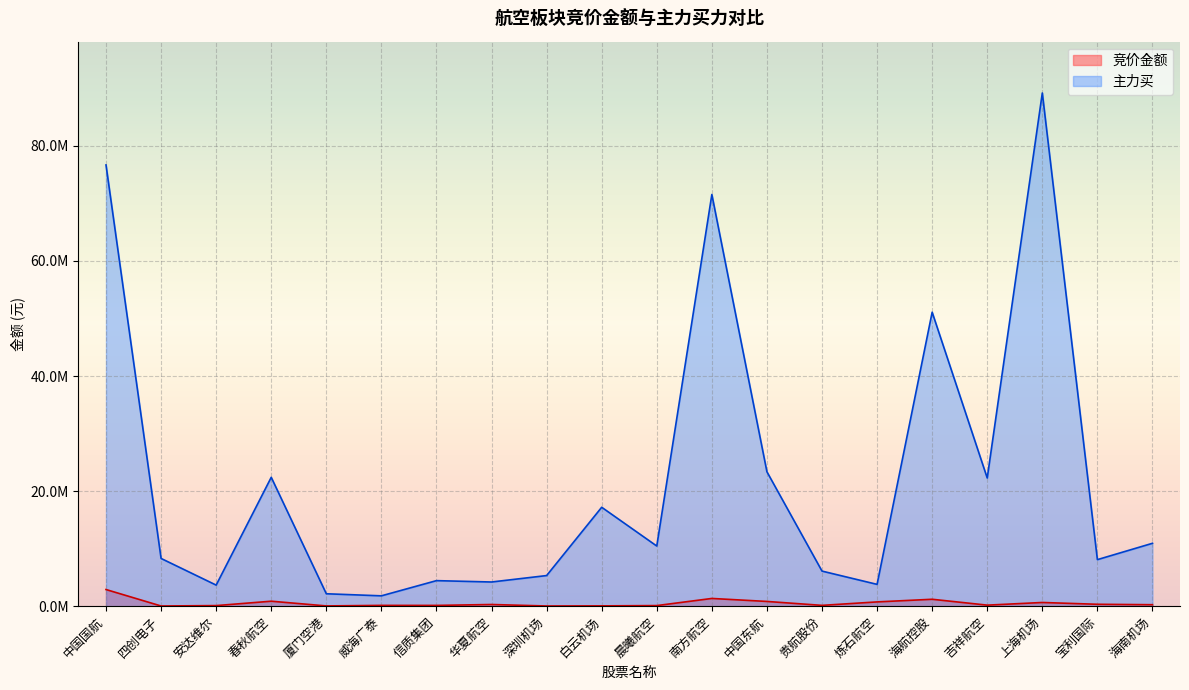

How many values in the 主力买 series are below 10452763?

10